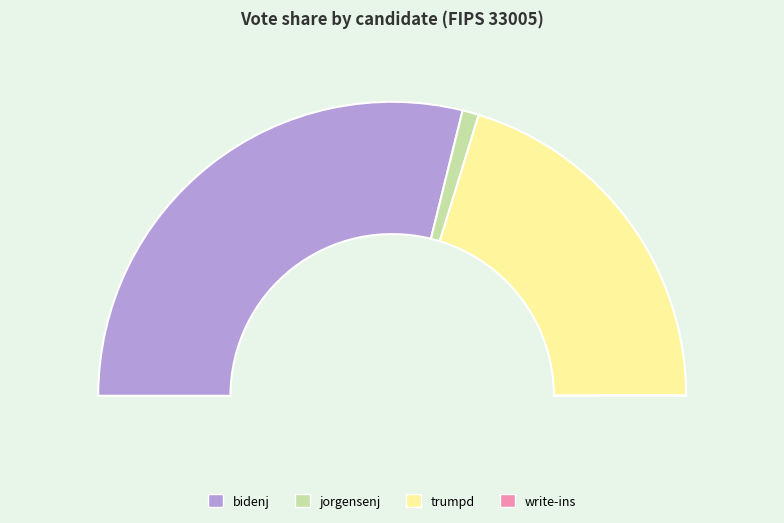

To the nearest percent, what is the difference between the bidenj and jorgensenj slice percentages?

56%